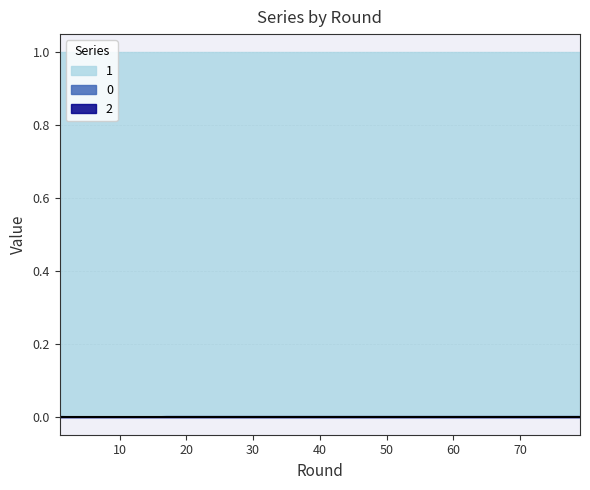

True or false: 1 and 2 intersect in this chart.

False